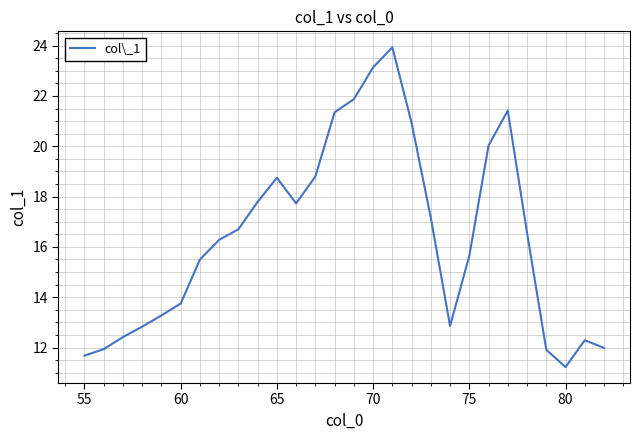

What is the maximum value shown in the chart?

23.9